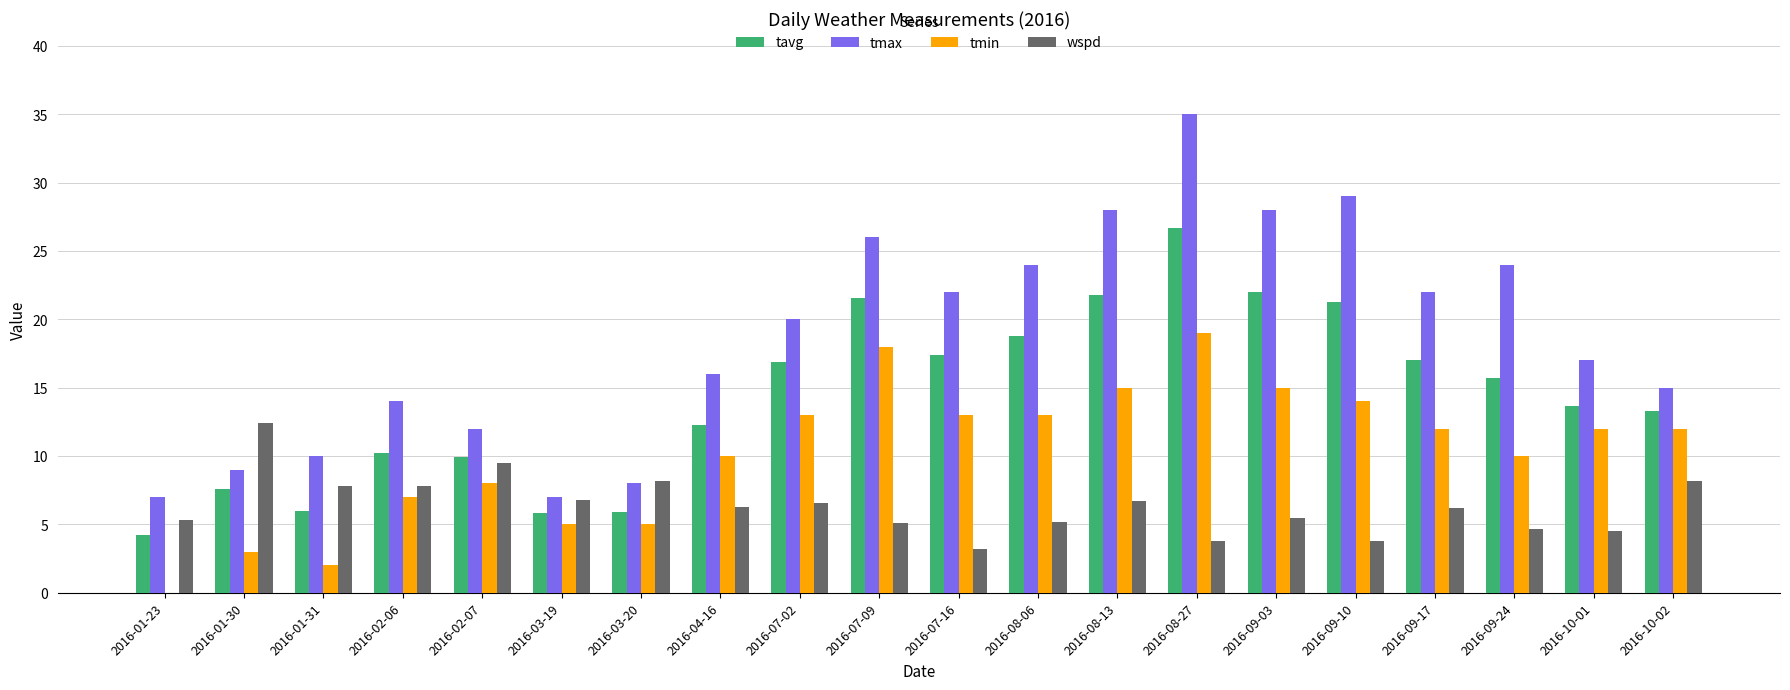

What is the maximum value shown in the chart?

35.0